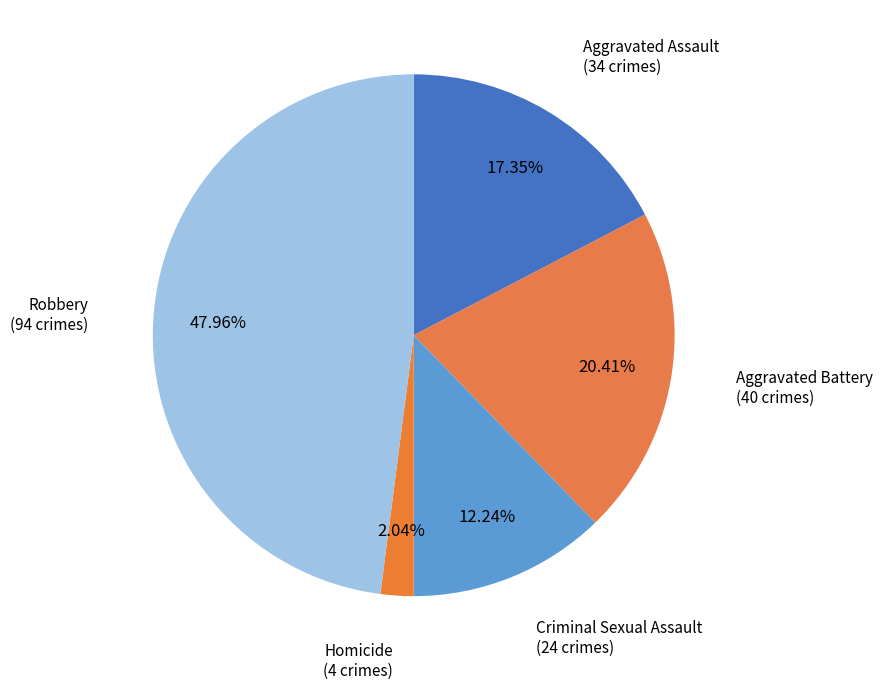

How many slices are in this pie chart?

5